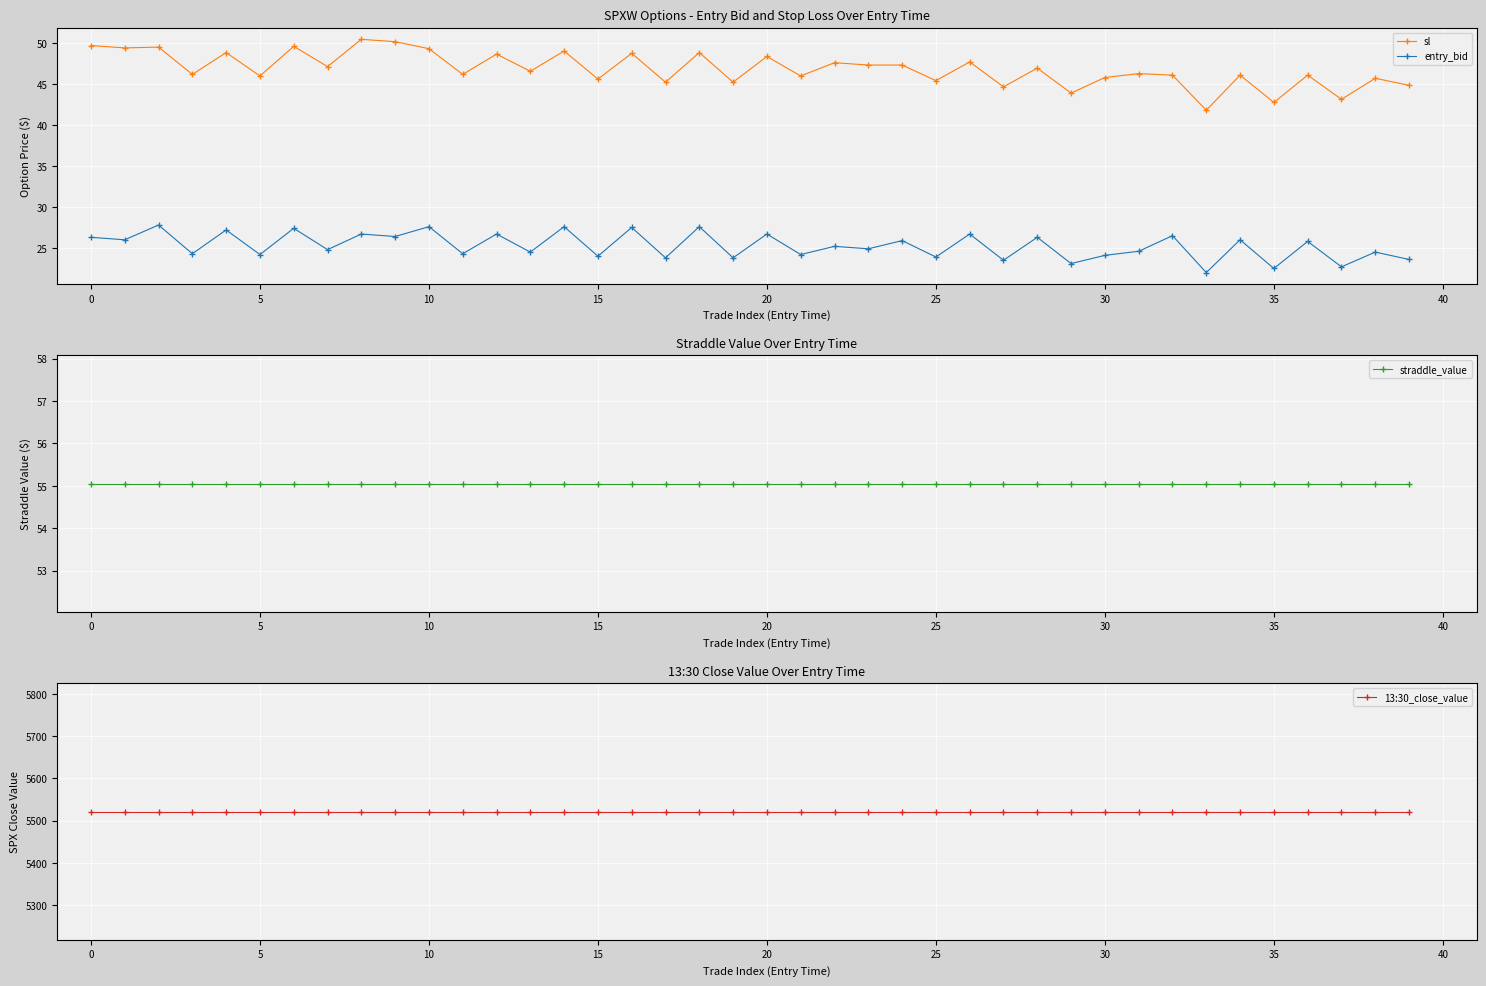

True or false: entry_bid has a value of 27.6 at 10.

True